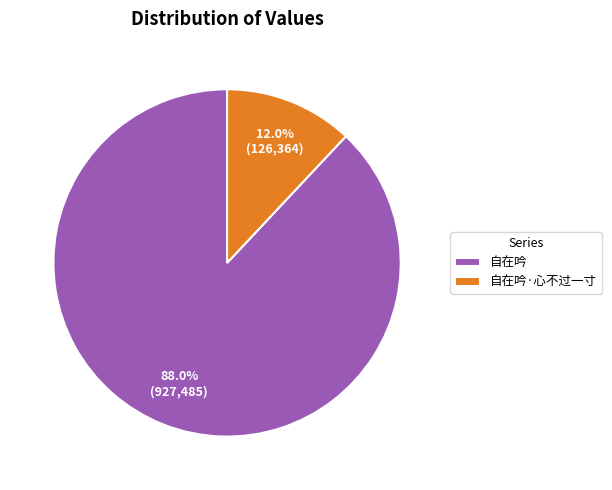

Is it true that 自在吟 is 83% of the pie?

False